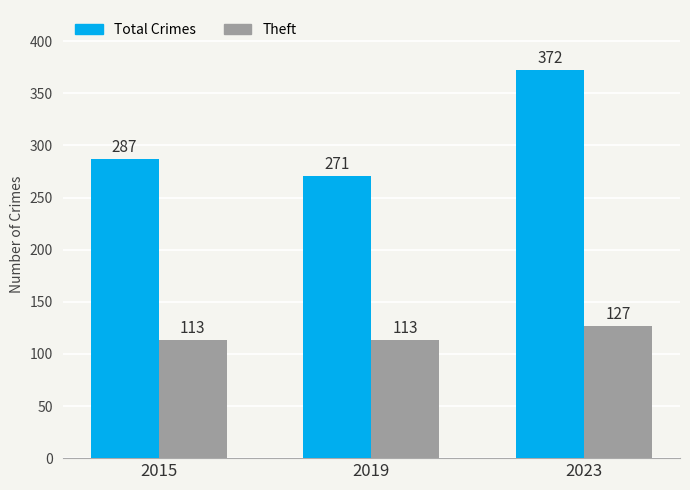

Rank the series at 2015 from lowest to highest value.

Theft, Total Crimes